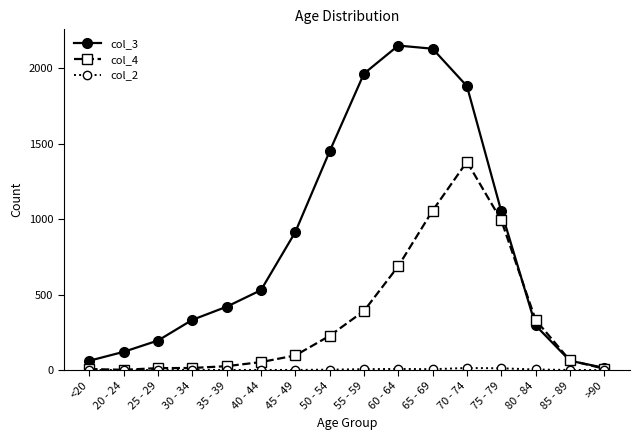

At how many categories does at least one series exceed 1792?

4